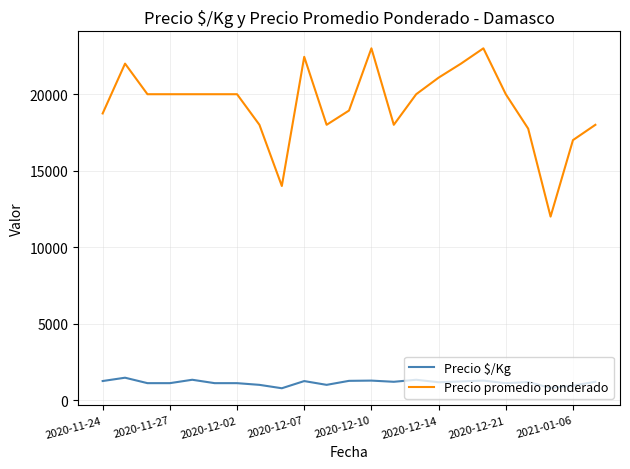

What is the maximum value for Precio promedio ponderado?

23000